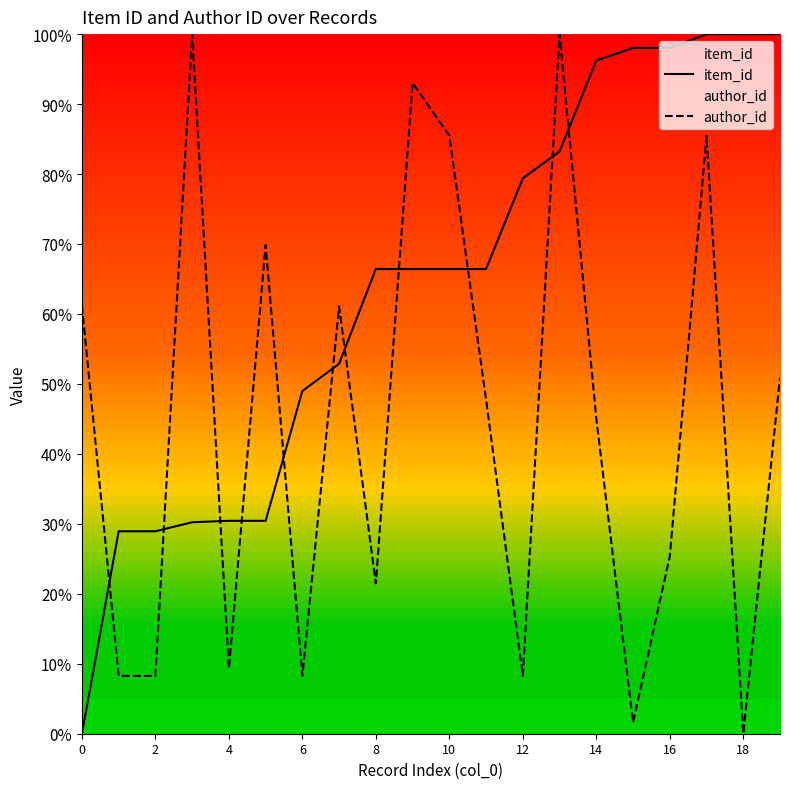

Rank the series by their average value, from highest to lowest.

item_id, author_id